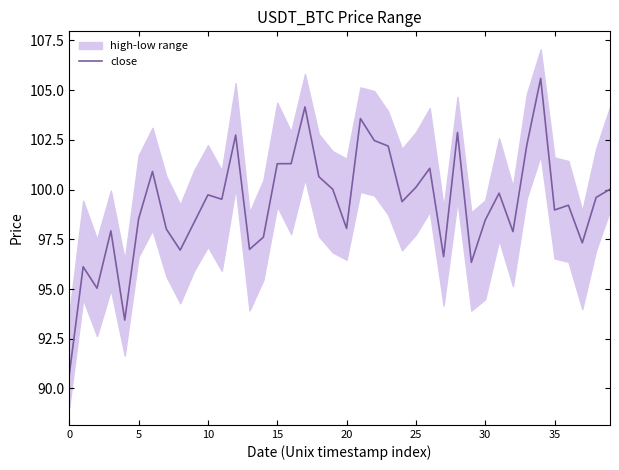

Reading left to right, extract all data points from this chart.

90.7	96.1	95.0	97.9	93.4	98.5	100.9	98.0	97.0	98.3	99.7	99.5	102.7	97.0	97.6	101.3	101.3	104.2	100.6	100.0	98.0	103.6	102.5	102.2	99.4	100.1	101.1	96.6	102.9	96.3	98.5	99.8	97.9	102.2	105.6	99.0	99.2	97.3	99.6	100.0